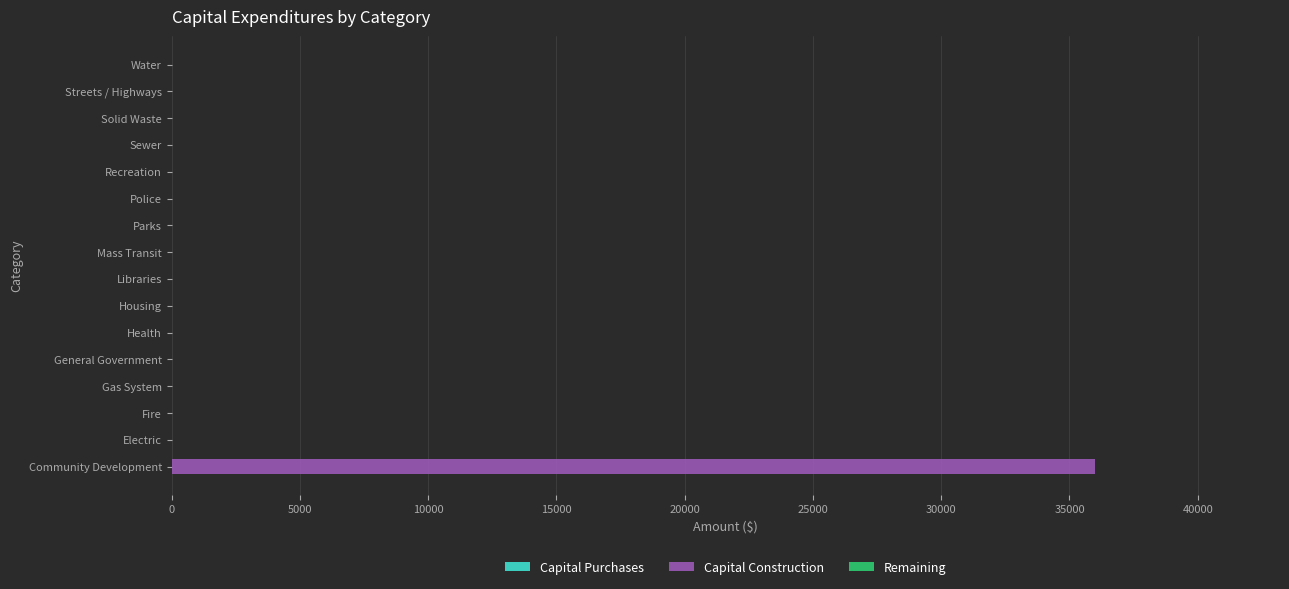

Are the bars horizontal?

Yes